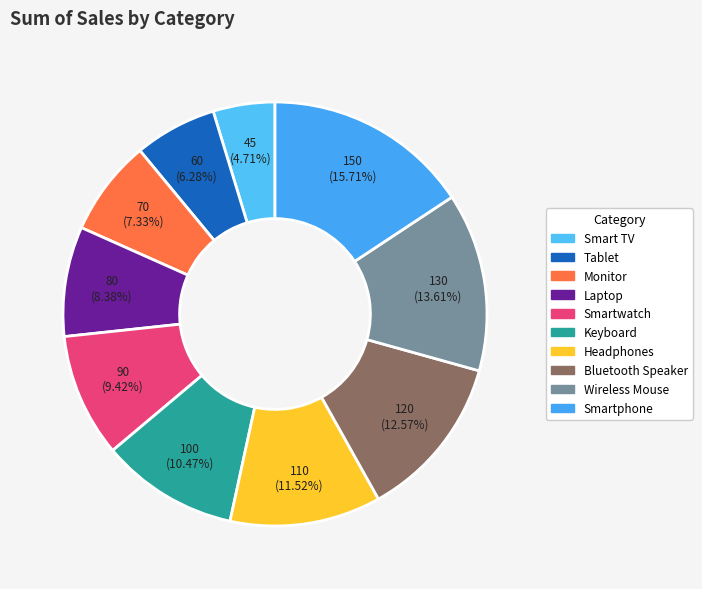

What percentage is the Monitor slice, to the nearest percent?

7%